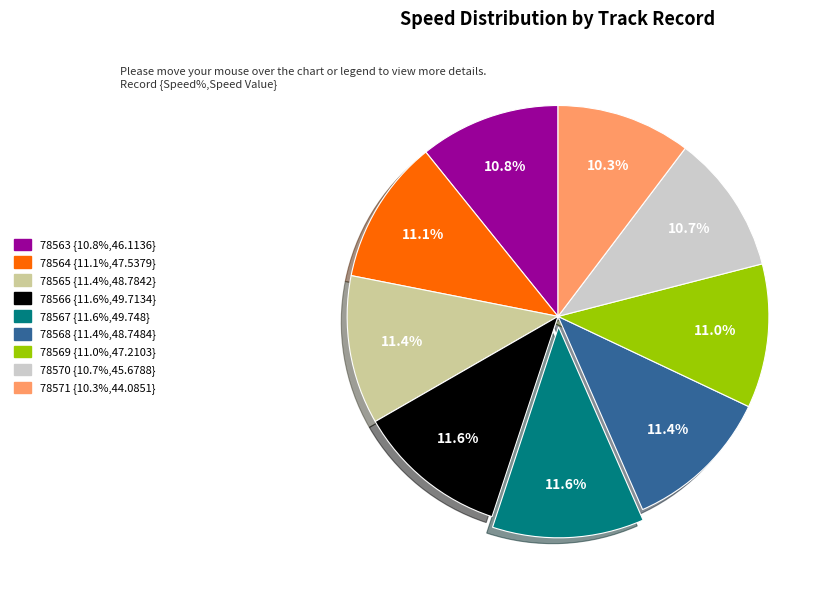

True or false: 78571 accounts for 16% of the total.

False